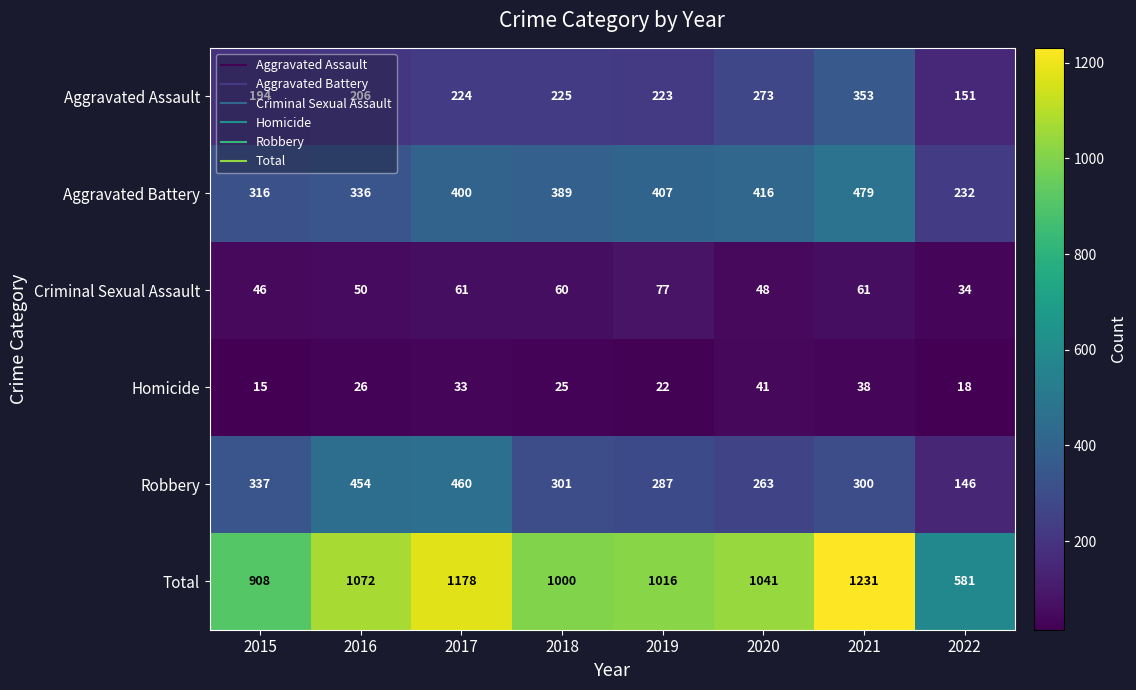

What is the approximate value of Robbery at 2020?

263